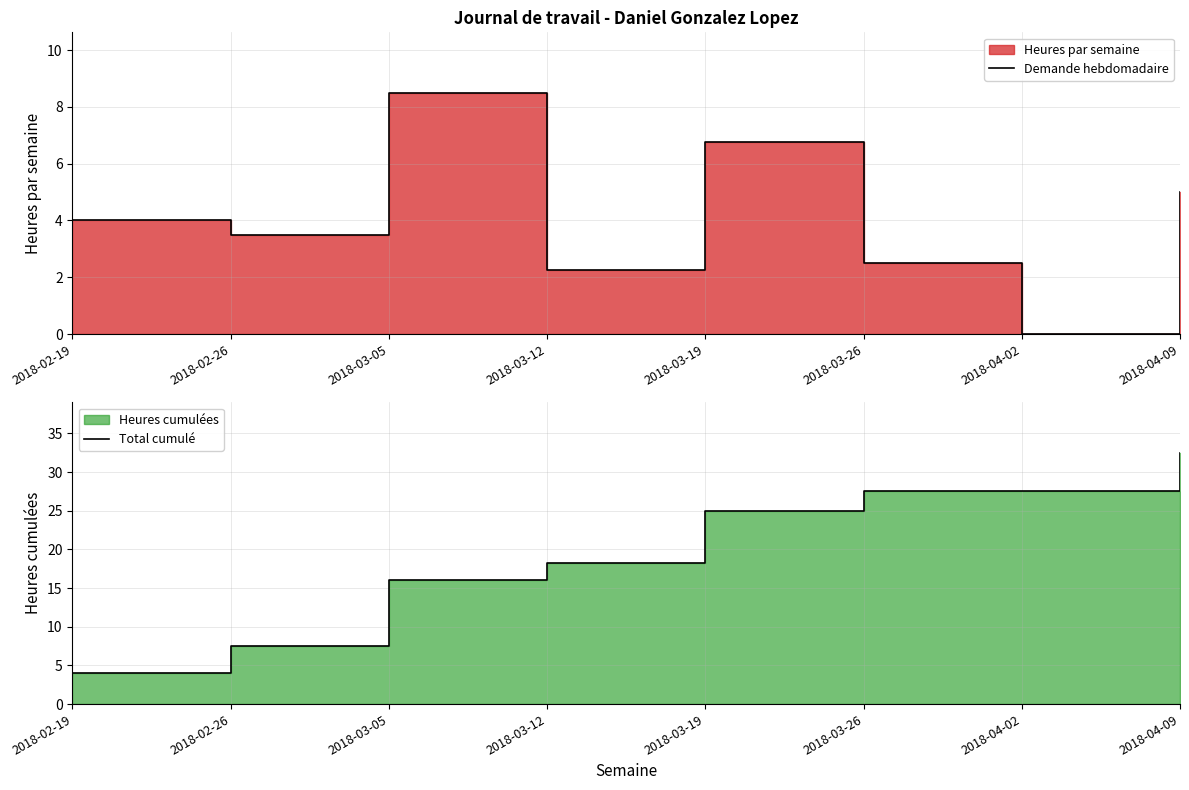

Reading left to right, transcribe all the data shown in this chart.

Demande hebdomadaire: 4.0	3.5	8.5	2.2	6.8	2.5	0.0	5.0
Total cumulé: 4.0	7.5	16.0	18.2	25.0	27.5	27.5	32.5